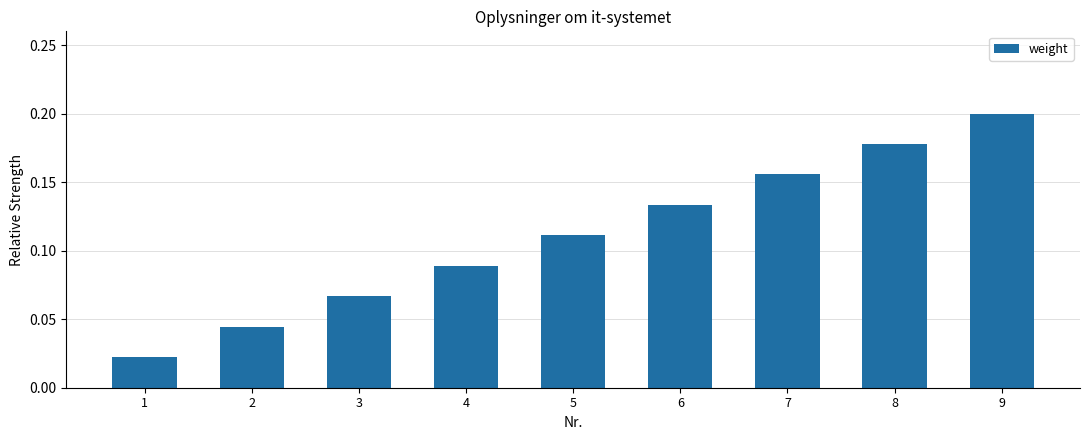

List the labels in order of value, largest first.

9, 8, 7, 6, 5, 4, 3, 2, 1